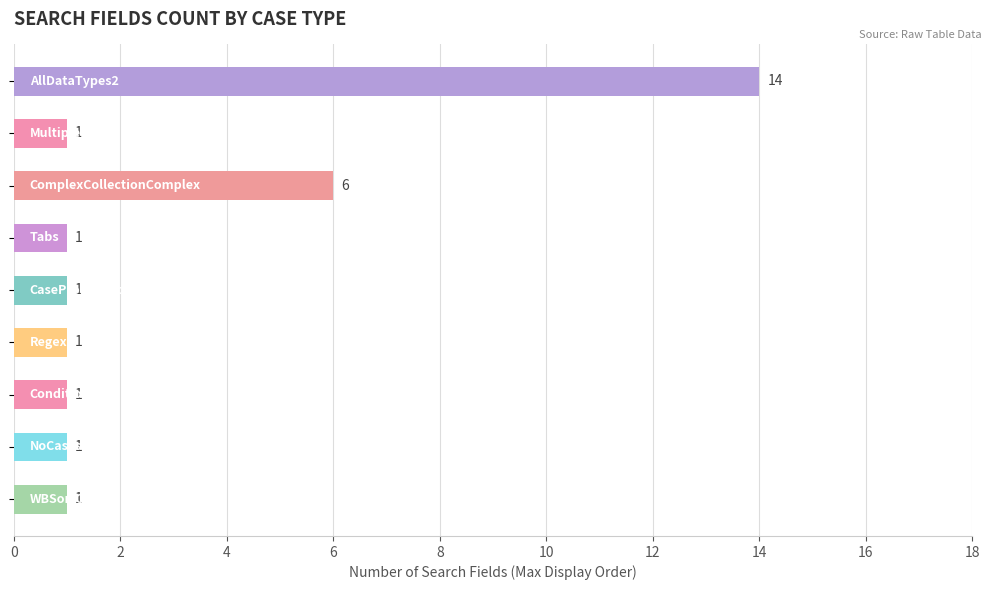

What is the maximum value shown in the chart?

14